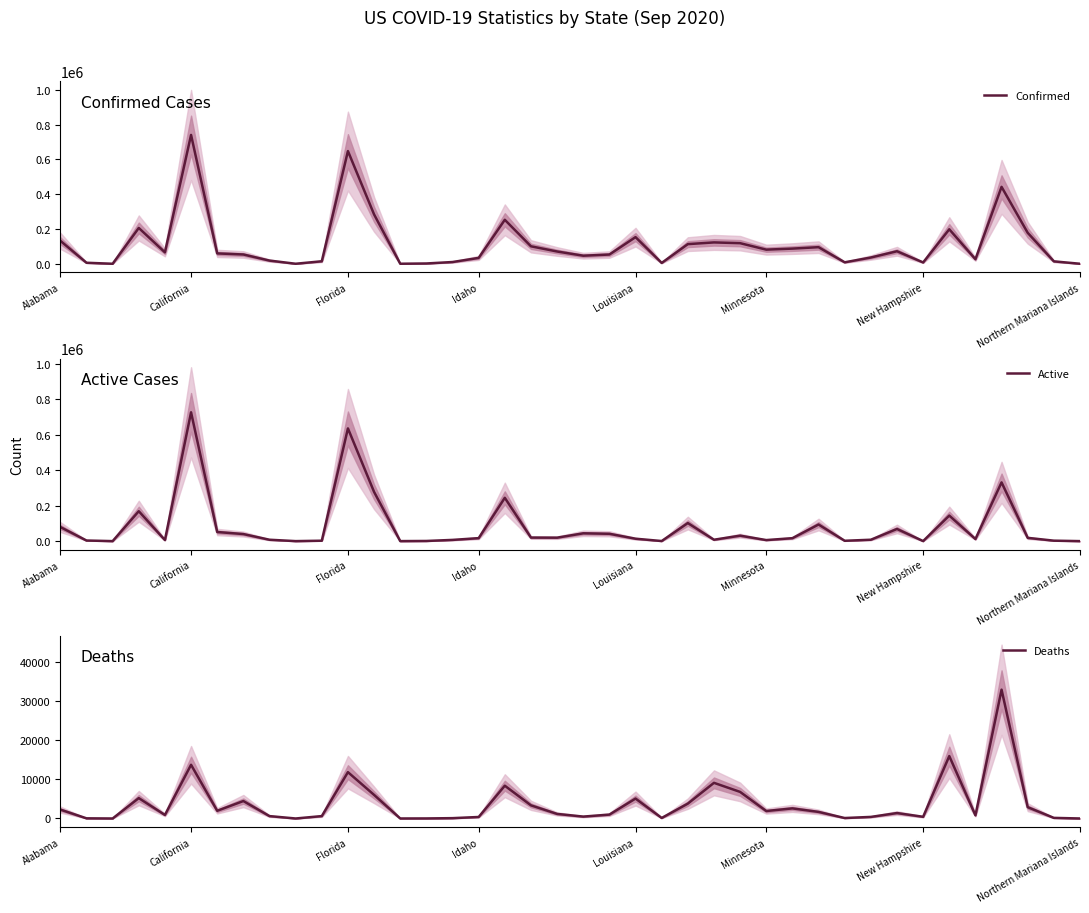

What position from the left is 13?

14